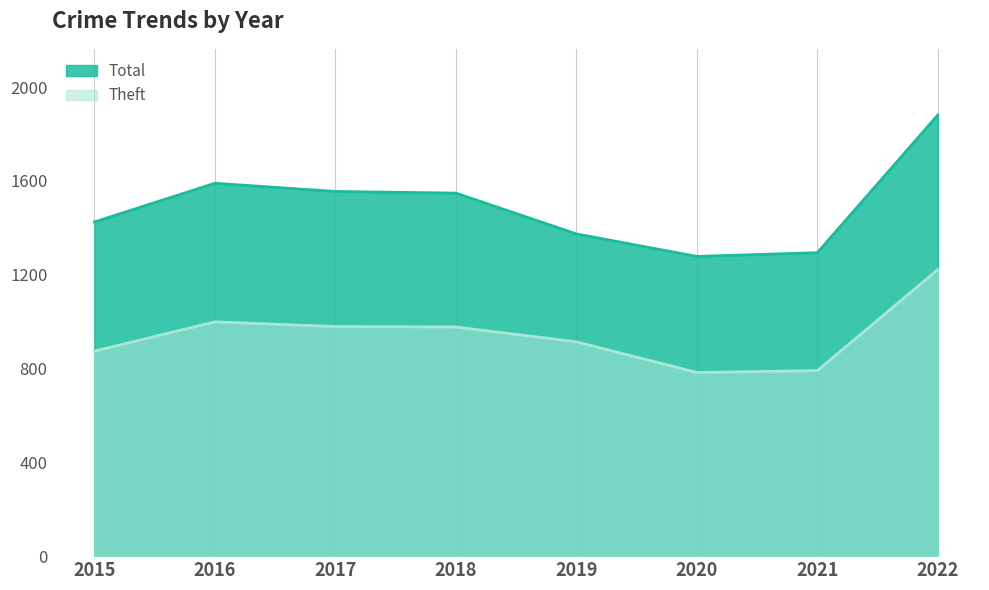

At which category is the sum across all series the highest?

2022